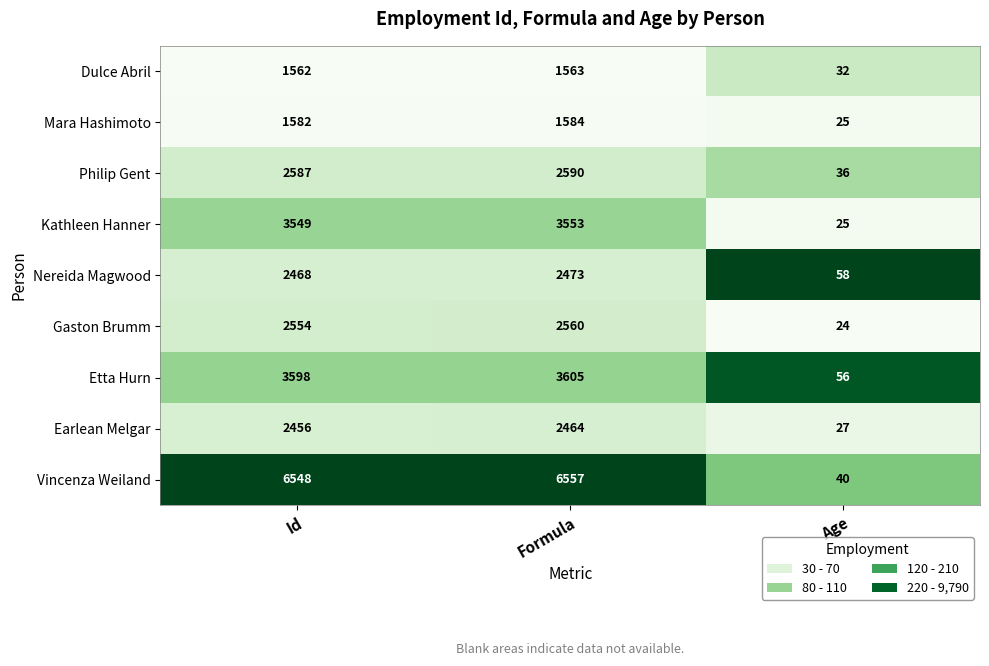

Which series has the widest spread of values?

Vincenza Weiland